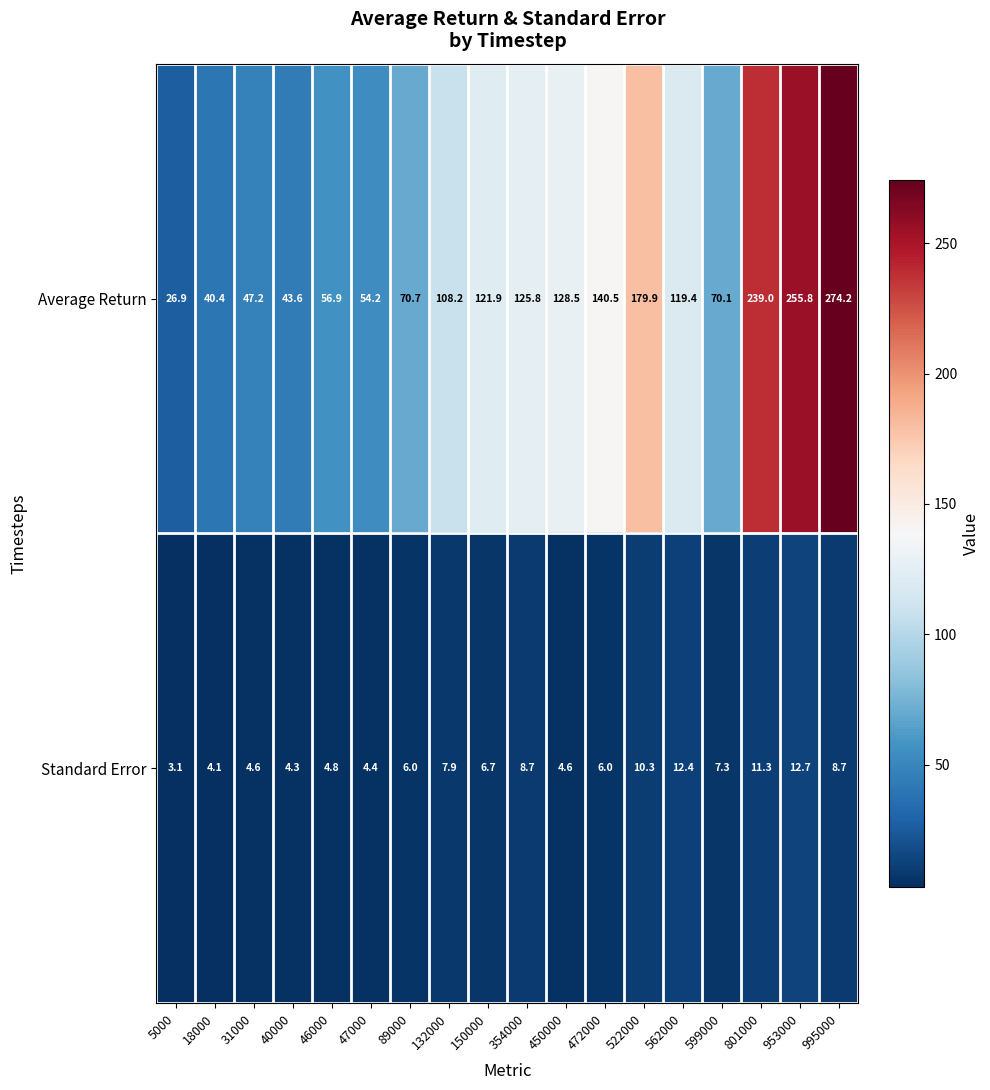

What is the maximum value for Standard Error?

12.7